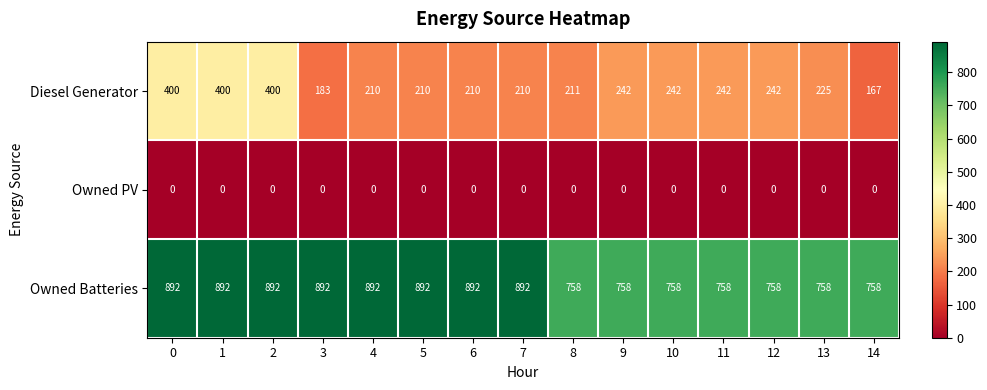

True or false: Diesel Generator has a value of 152 at 0.

False